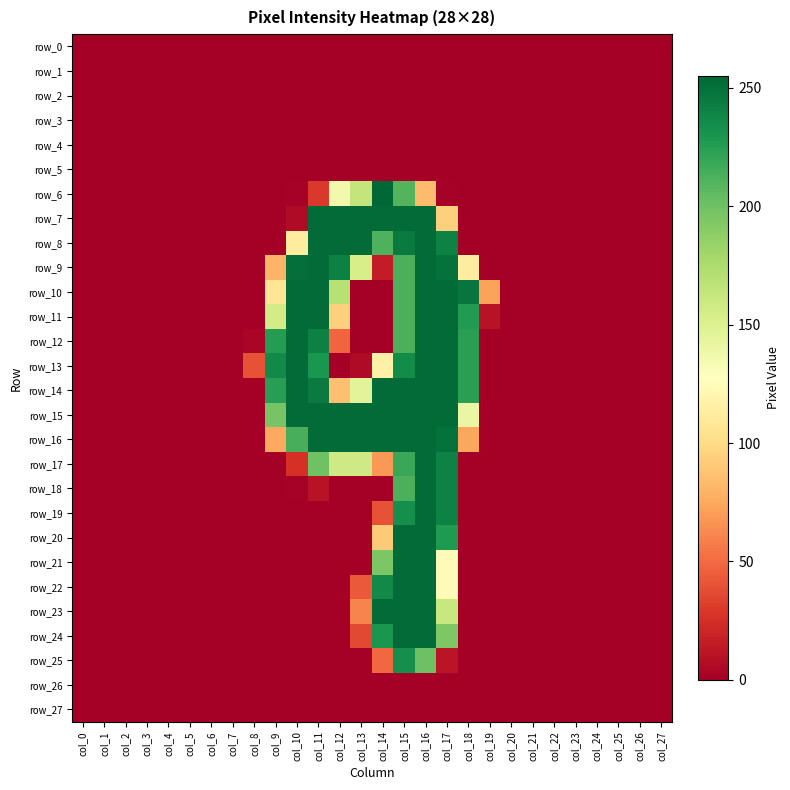

What is the average value of the row_10 series?

65